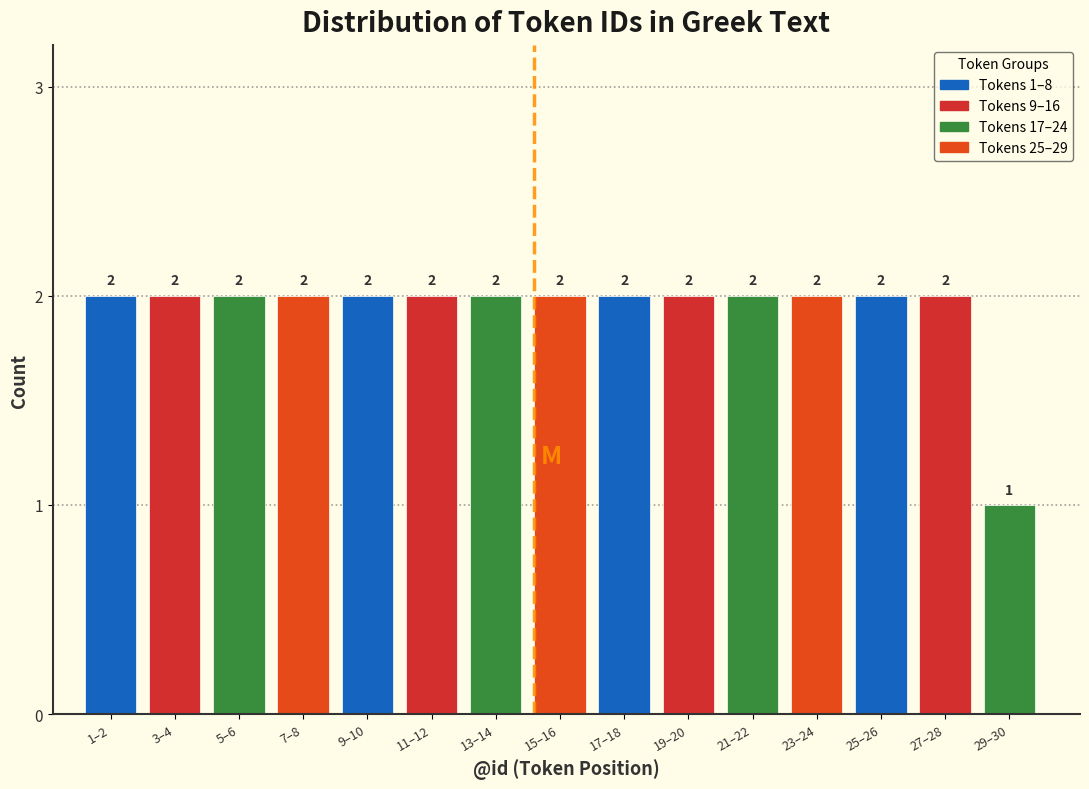

Reading left to right, what are all the values shown in this chart?

1–2=2	3–4=2	5–6=2	7–8=2	9–10=2	11–12=2	13–14=2	15–16=2	17–18=2	19–20=2	21–22=2	23–24=2	25–26=2	27–28=2	29–30=1